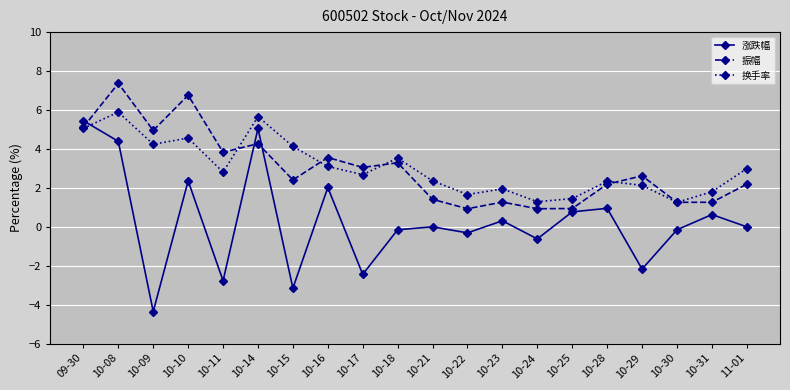

How many data points in 振幅 are less than 2?

7